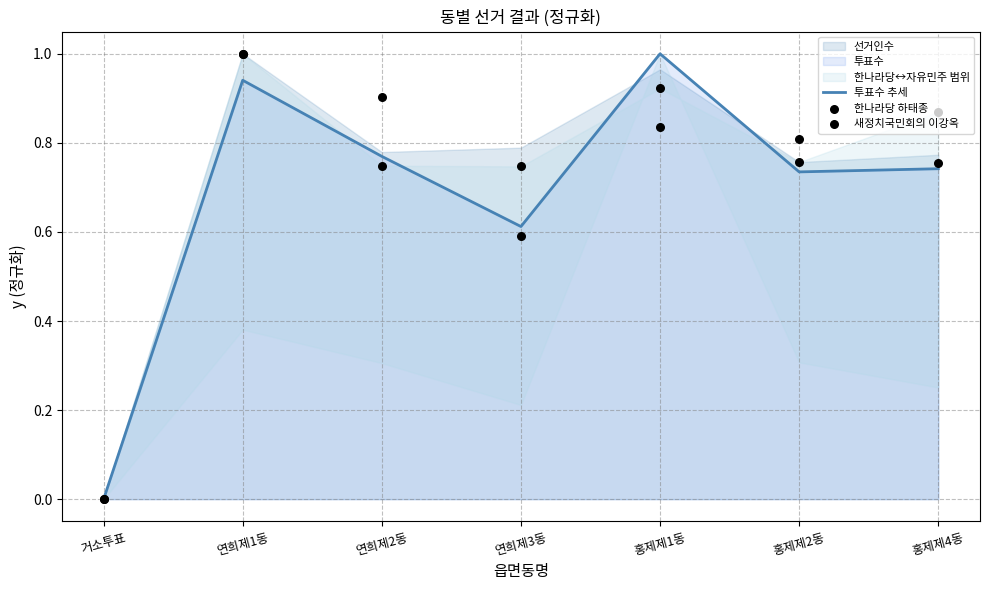

Which series reaches the minimum Y coordinate?

투표수 추세